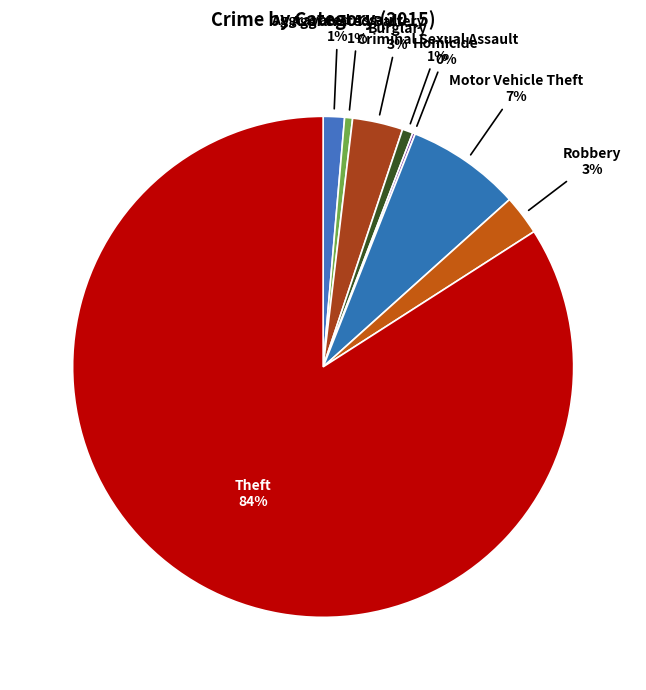

Which slice represents more than half of the pie?

Theft